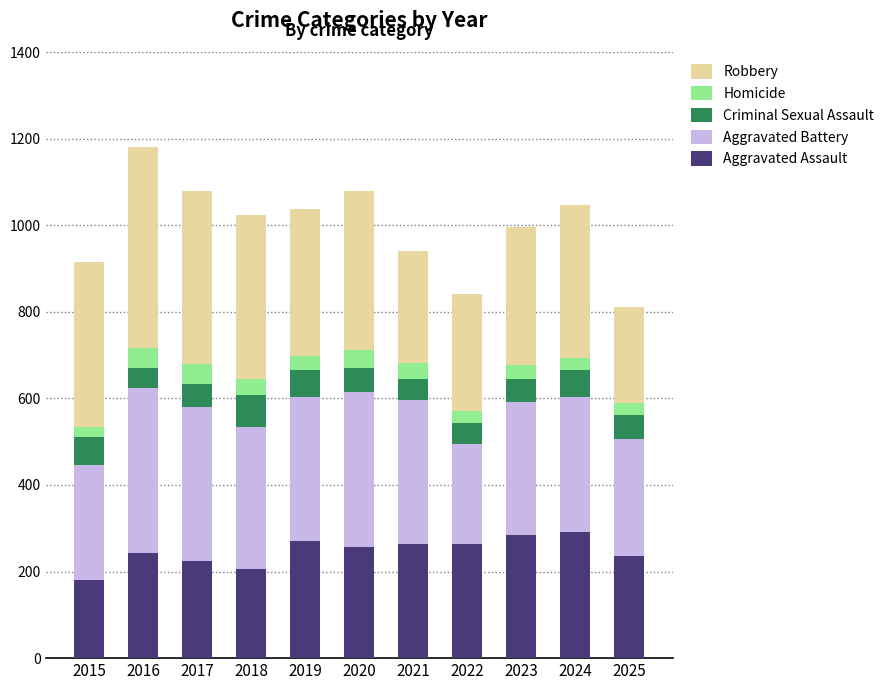

What is the lowest value of the Aggravated Assault series?

181